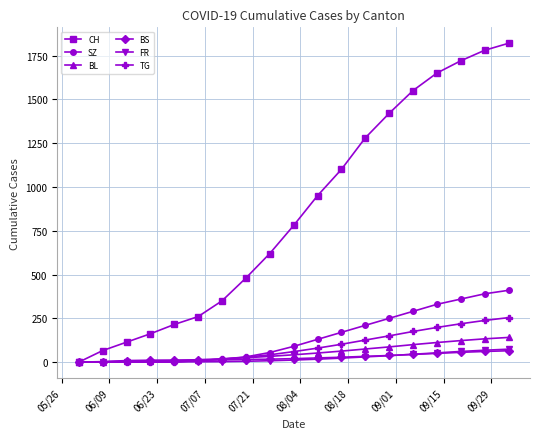

Which series has the largest total across all categories?

CH